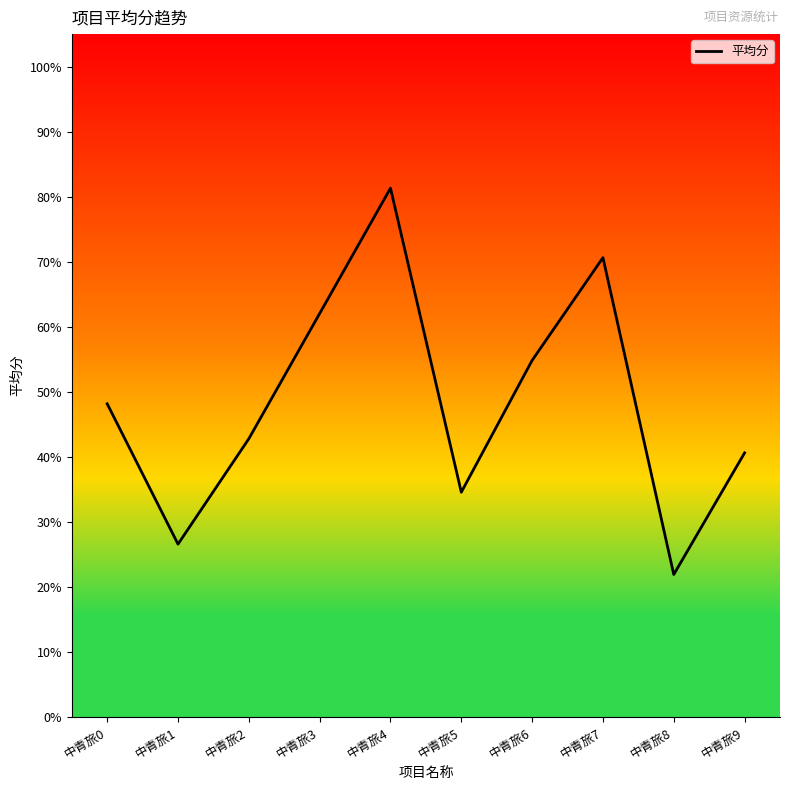

Which category has the highest value across all series?

中青旅4